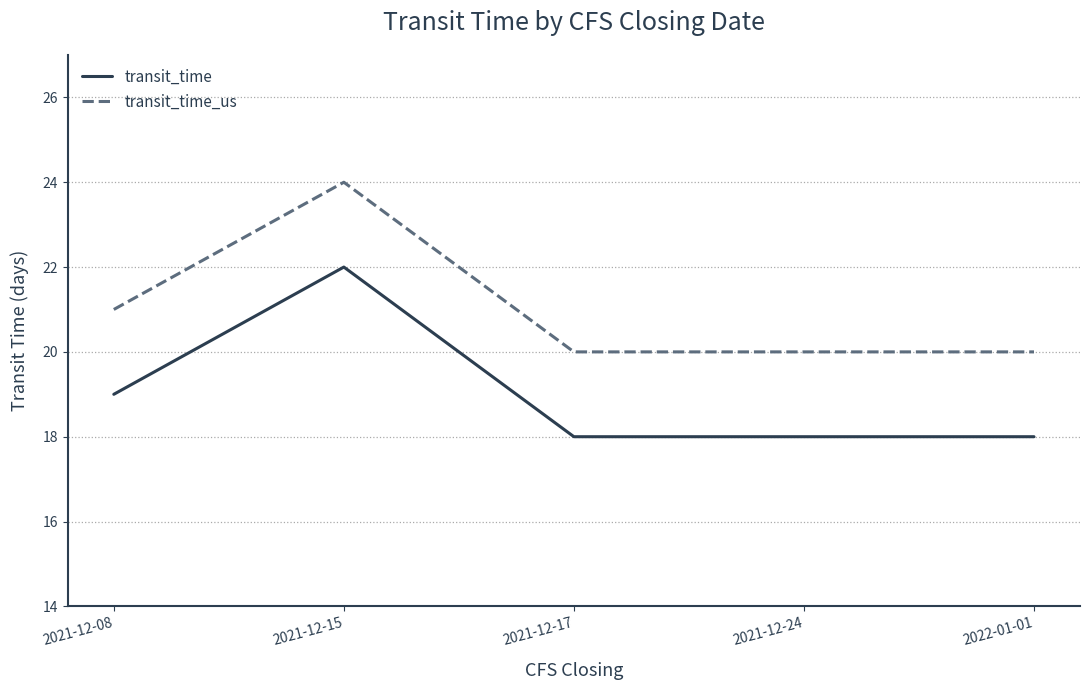

Reading left to right, extract all data points from this chart.

transit_time: 19	22	18	18	18
transit_time_us: 21	24	20	20	20